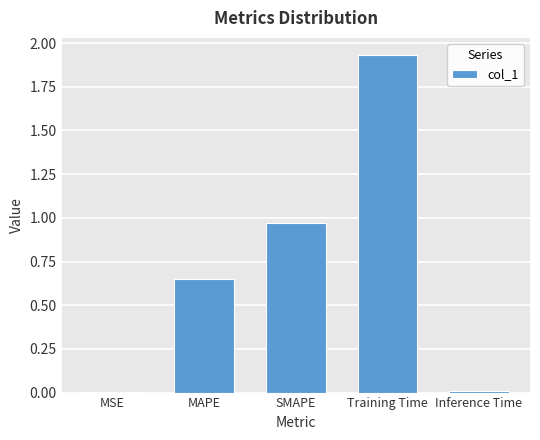

At which category does the chart reach its peak across all series?

Training Time